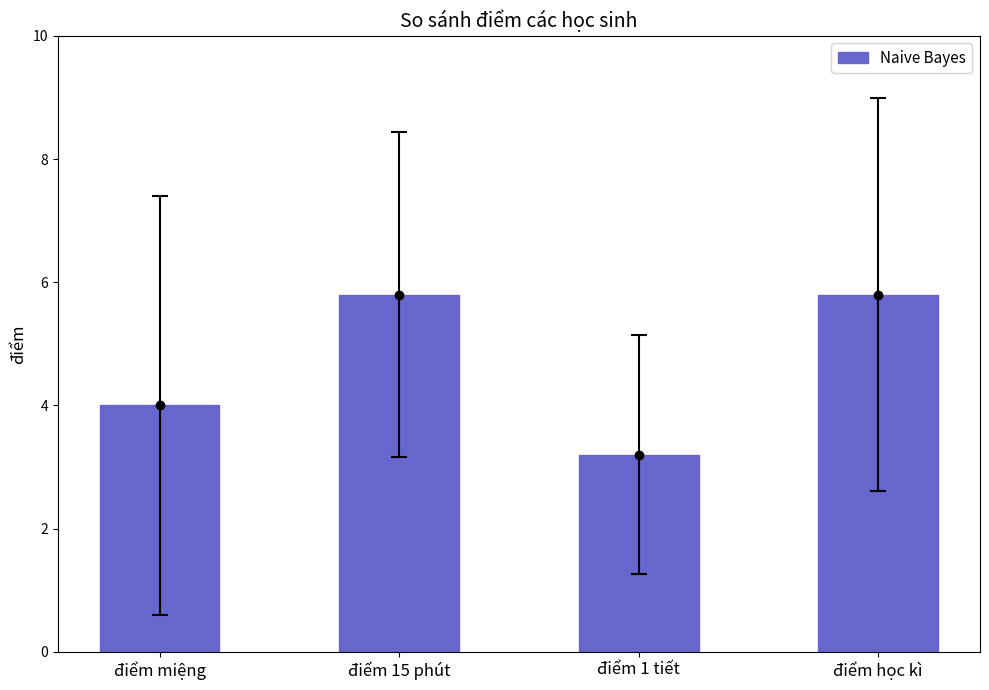

Rank the categories by value from lowest to highest.

điểm 1 tiết, điểm miệng, điểm 15 phút, điểm học kì